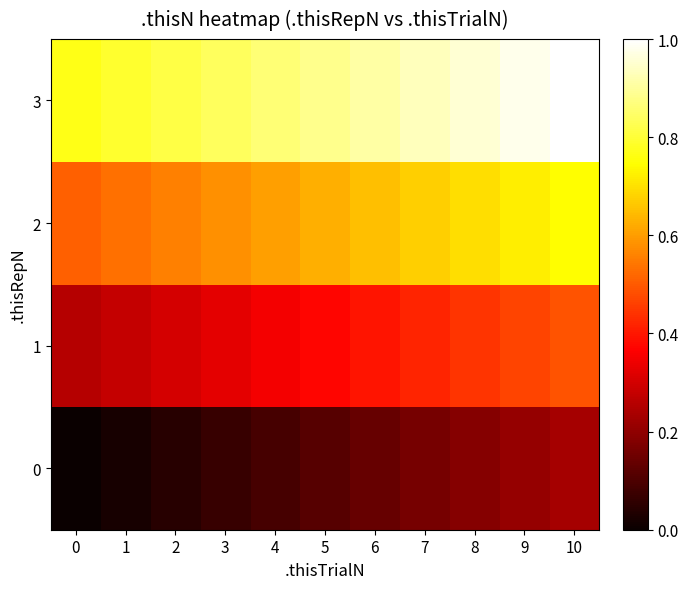

At how many categories does at least one series exceed 0?

11